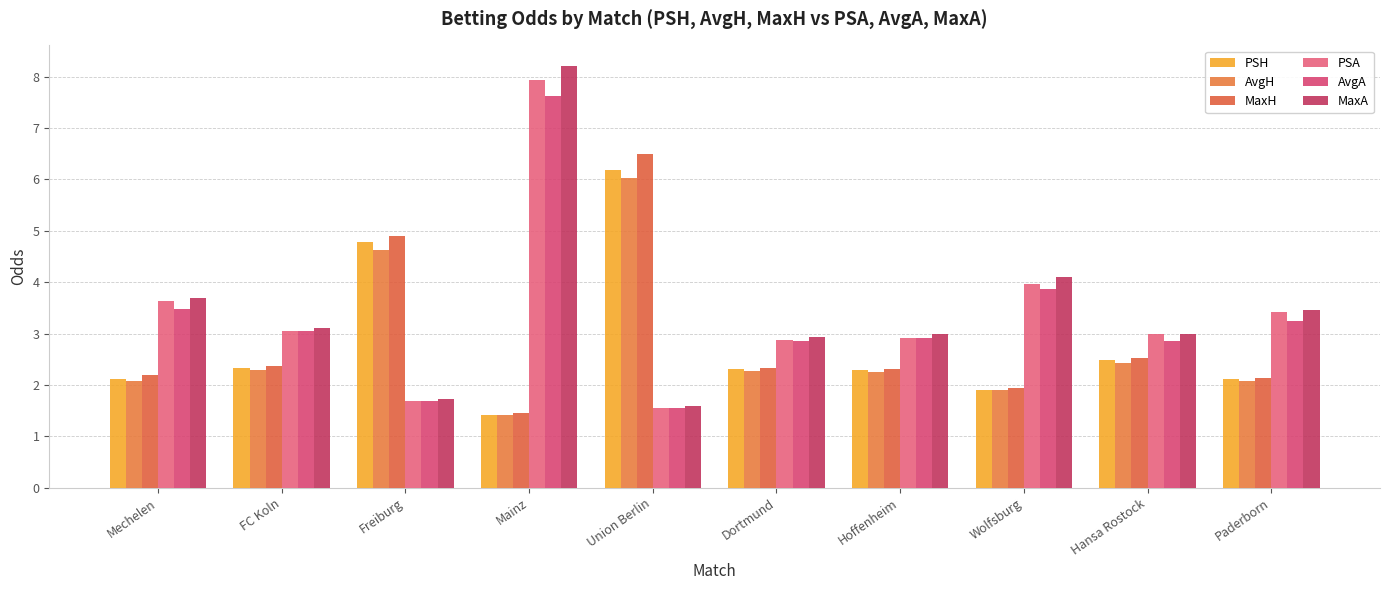

Reading left to right, transcribe all the data shown in this chart.

PSH: 2.1	2.3	4.8	1.4	6.2	2.3	2.3	1.9	2.5	2.1
AvgH: 2.1	2.3	4.6	1.4	6.0	2.3	2.2	1.9	2.4	2.1
MaxH: 2.2	2.4	4.9	1.5	6.5	2.3	2.3	1.9	2.5	2.1
PSA: 3.6	3.0	1.7	7.9	1.6	2.9	2.9	4.0	3.0	3.4
AvgA: 3.5	3.0	1.7	7.6	1.6	2.9	2.9	3.9	2.9	3.2
MaxA: 3.7	3.1	1.7	8.2	1.6	2.9	3.0	4.1	3.0	3.5